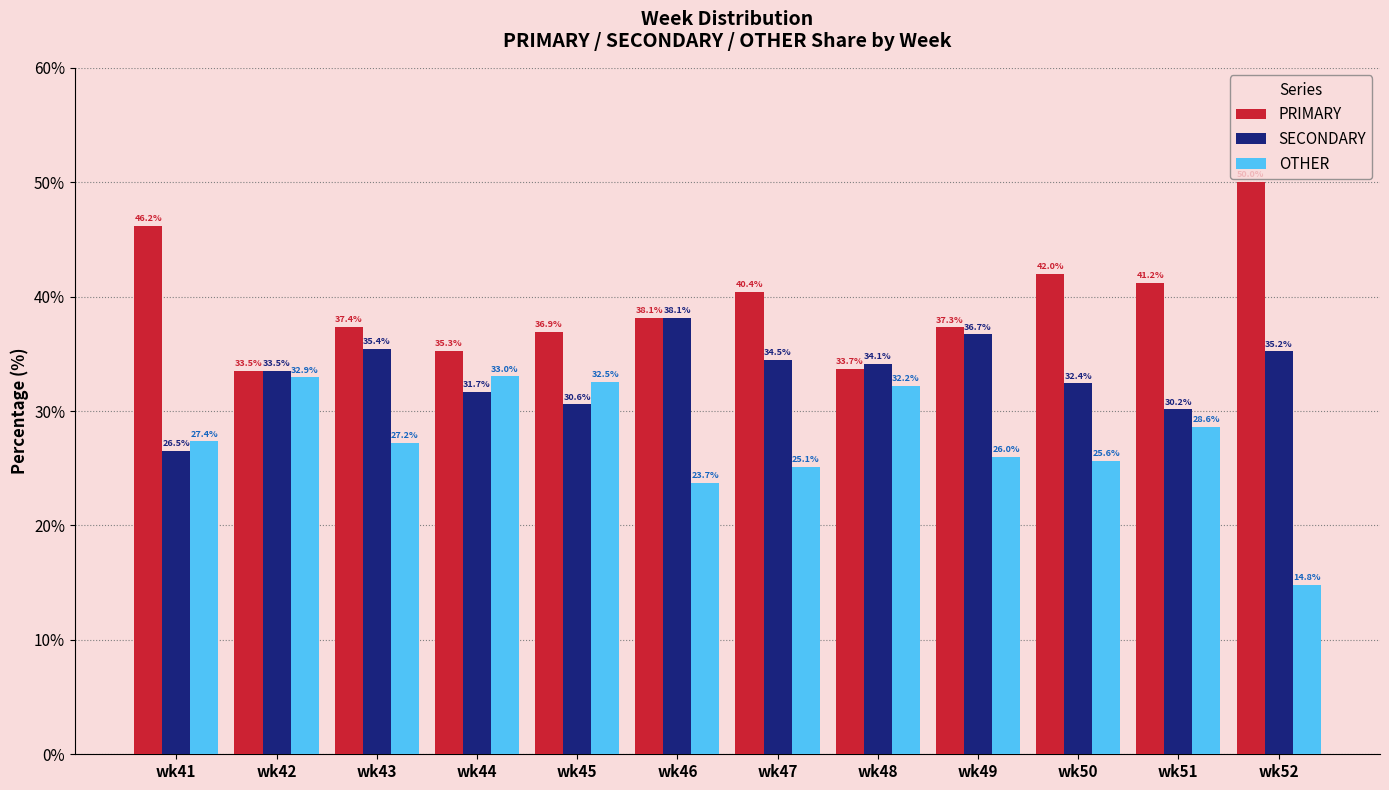

What is the sum of the SECONDARY values at wk43 and wk46?

73.6